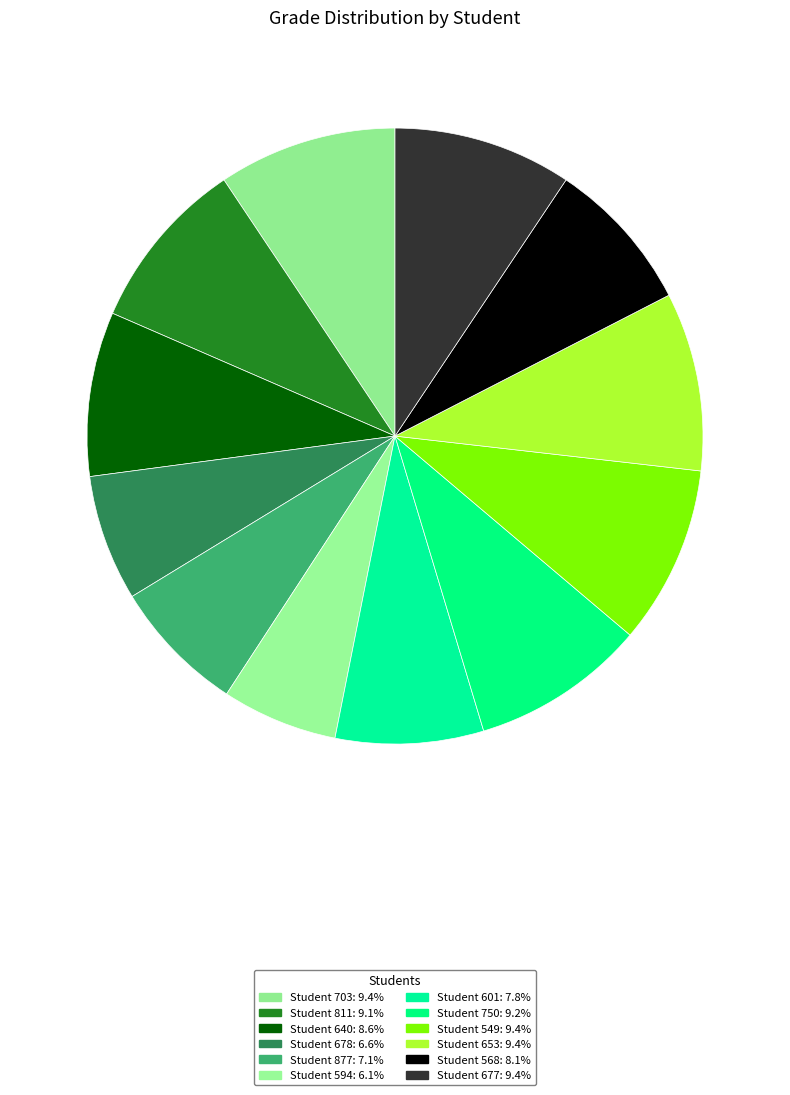

Which category has the smallest portion of the pie?

594